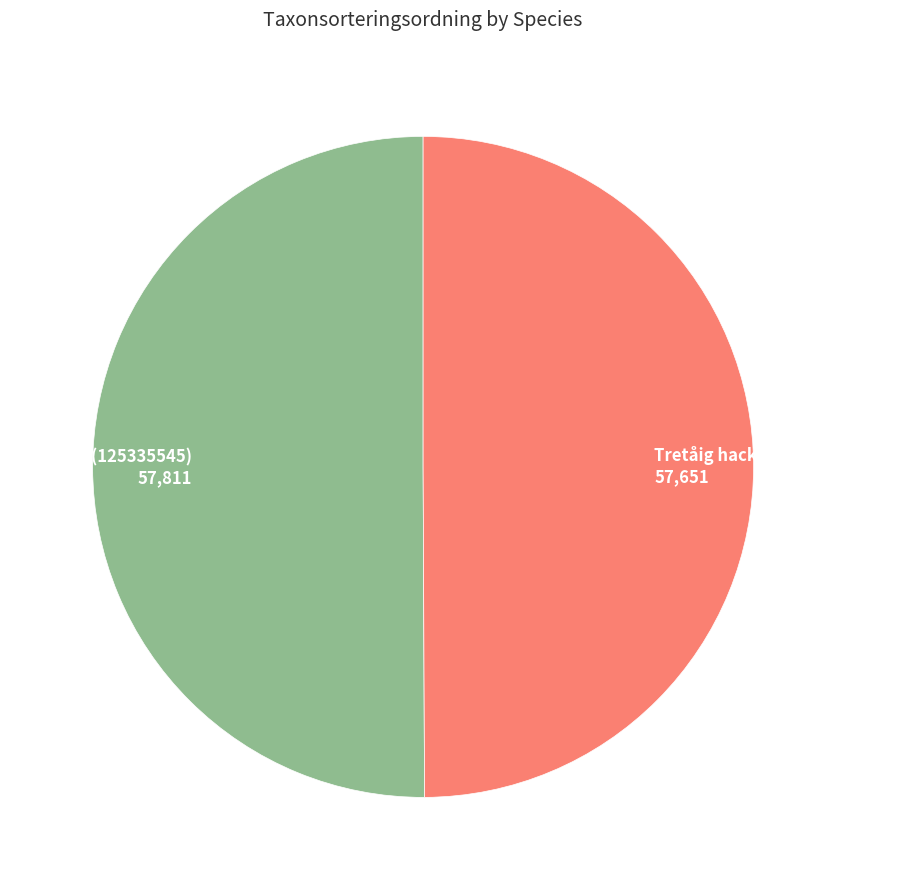

How many segments does this pie chart have?

2